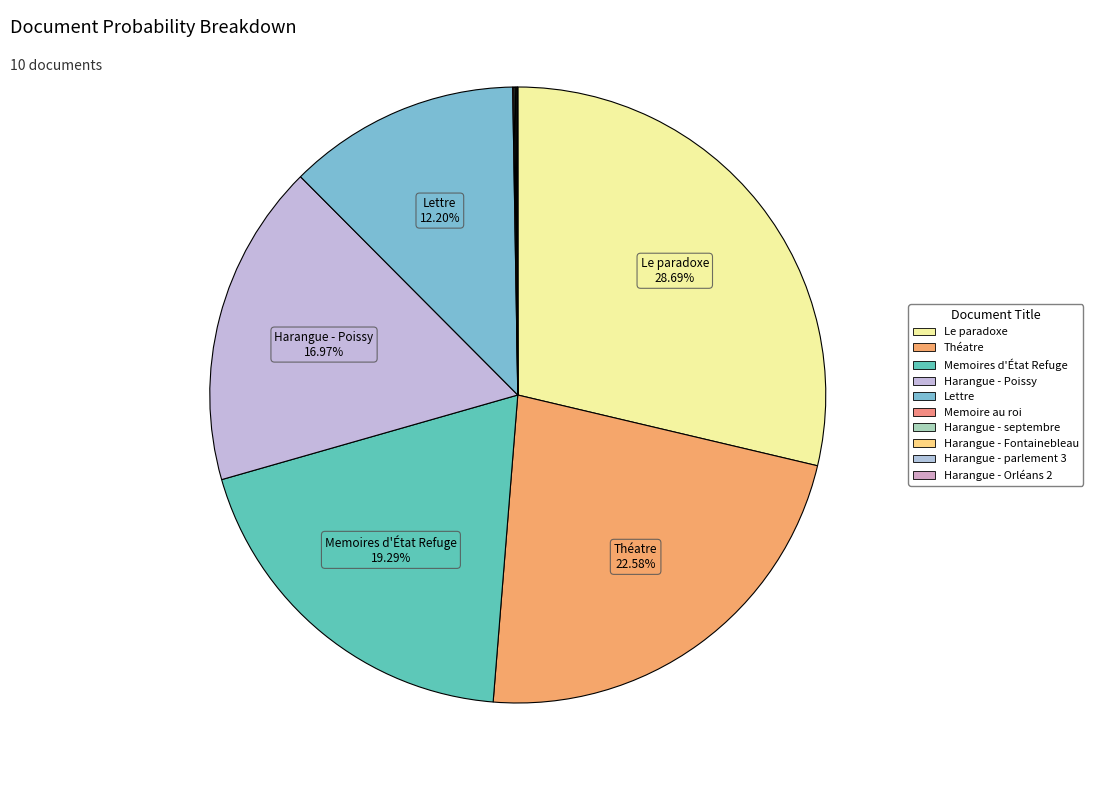

Which category has the smallest portion of the pie?

Harangue - Orléans 2